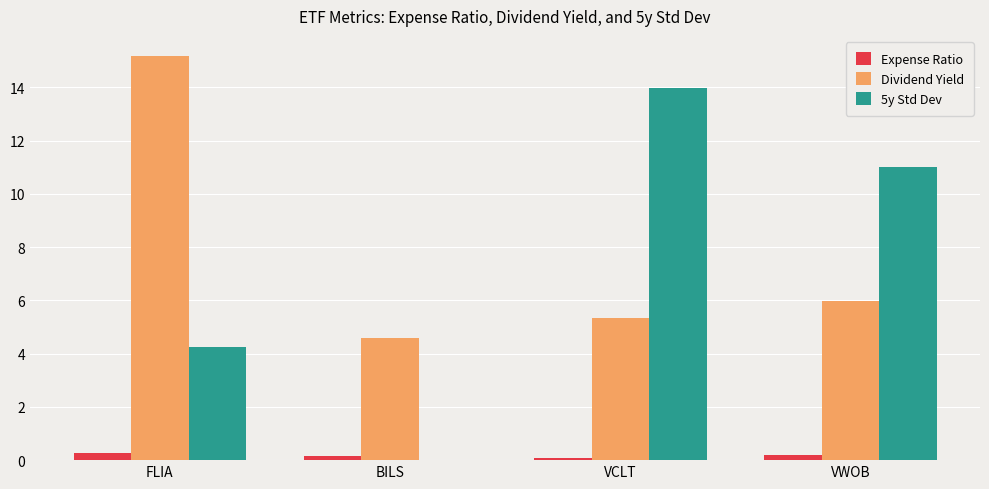

What is the sum of all Dividend Yield values?

31.1